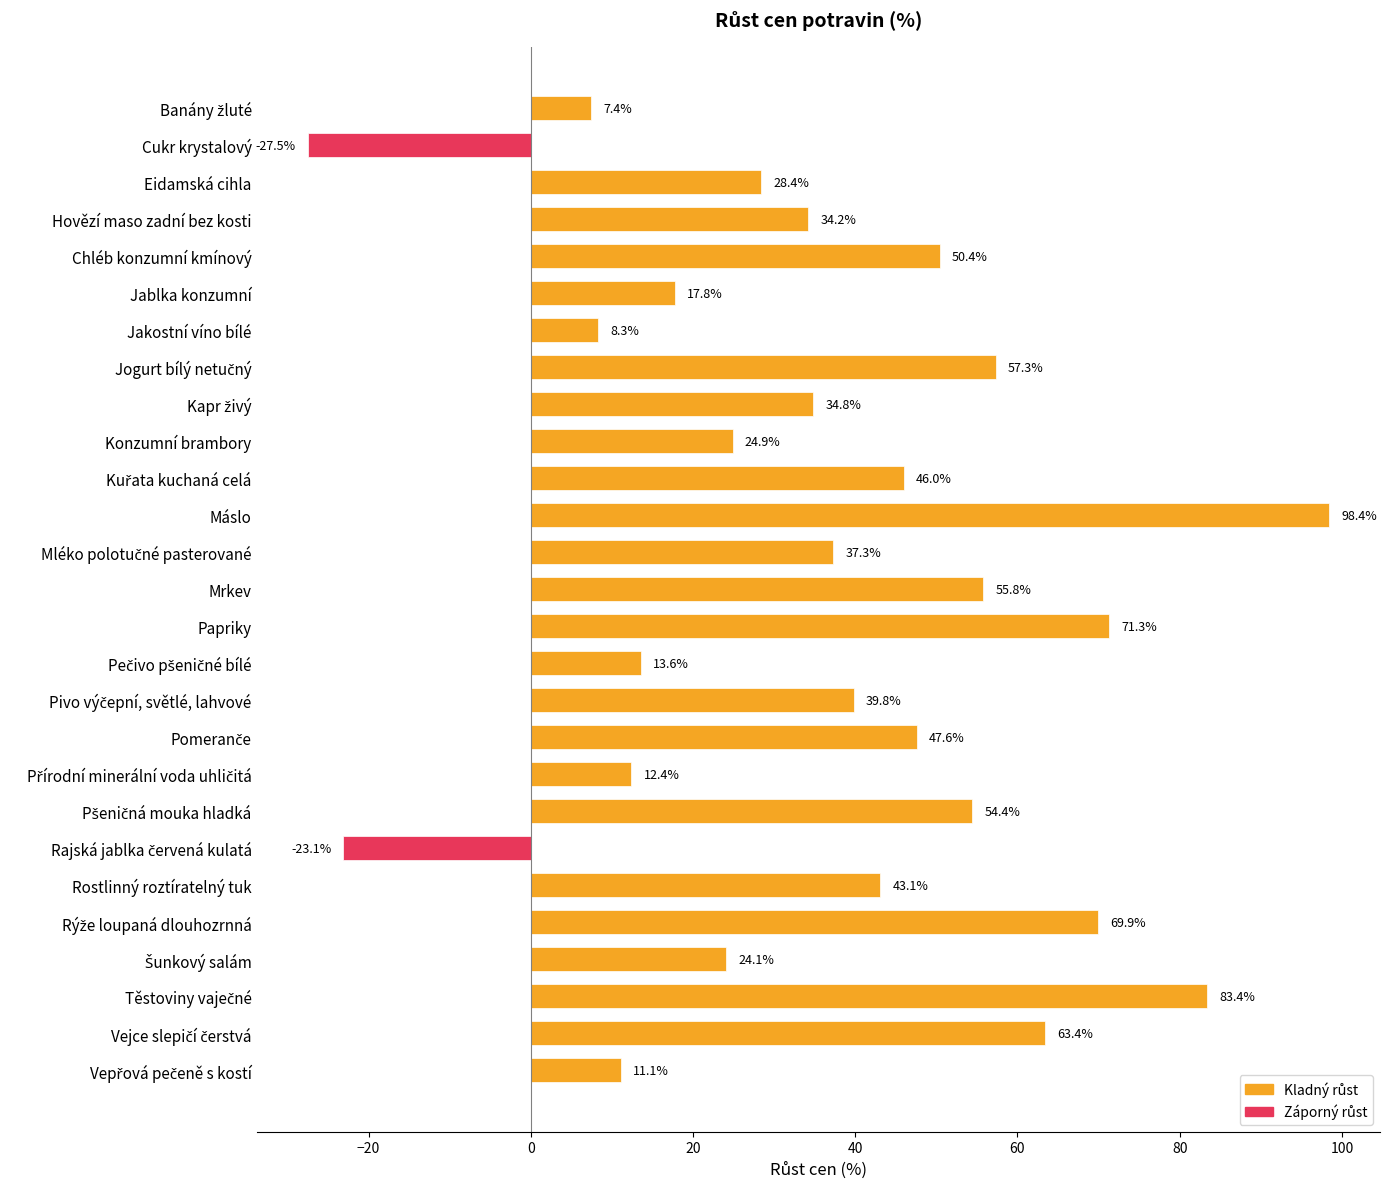

Approximately how many times larger is the value at Jablka konzumní compared to Hovězí maso zadní bez kosti?

0.5